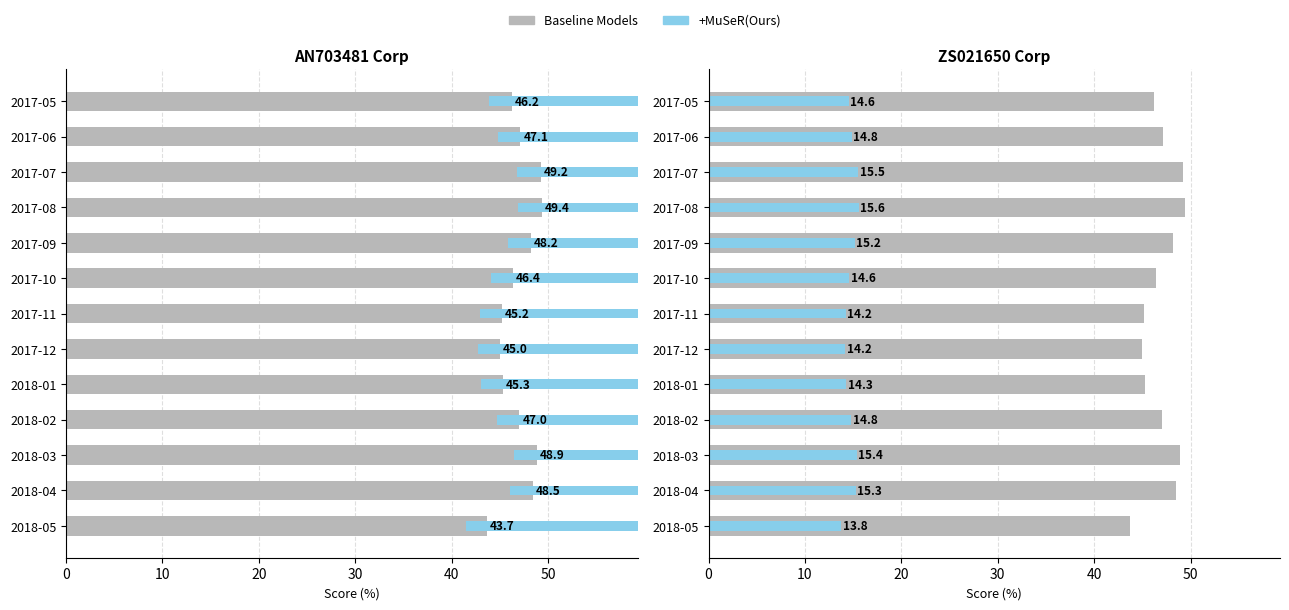

Is the value of Baseline Models at 2017-07 greater than the value of +MuSeR(Ours) at 2018-03?

Yes